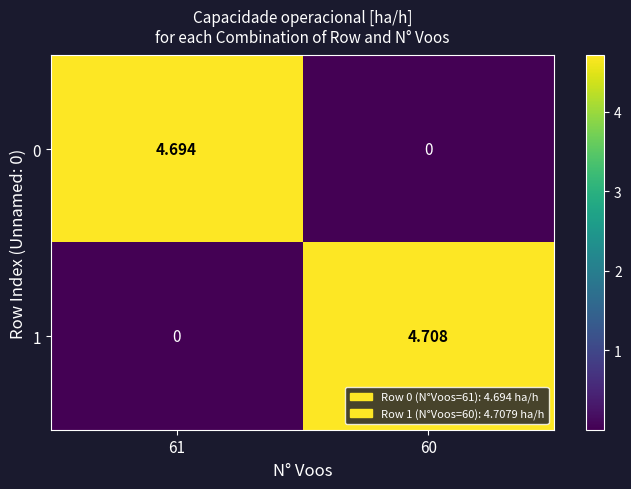

Is the value of 1 at 60 greater than the value of 0 at 61?

Yes